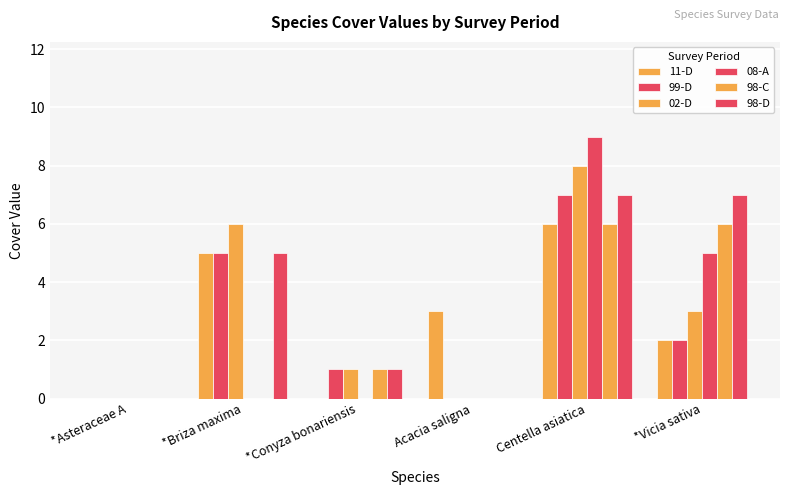

How many distinct data groups are displayed?

6